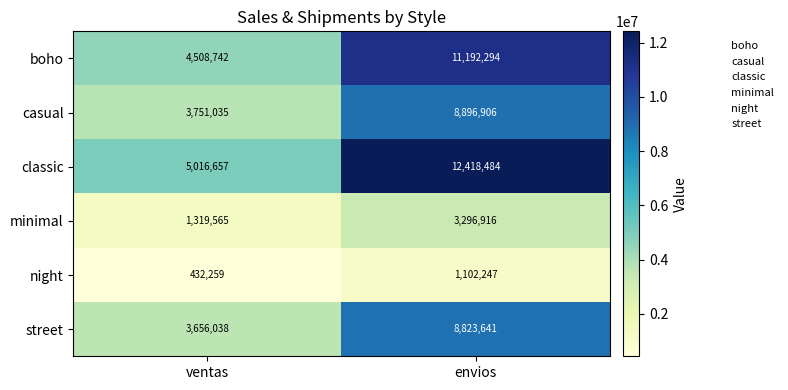

Between ventas and envios, which series saw the biggest shift?

classic